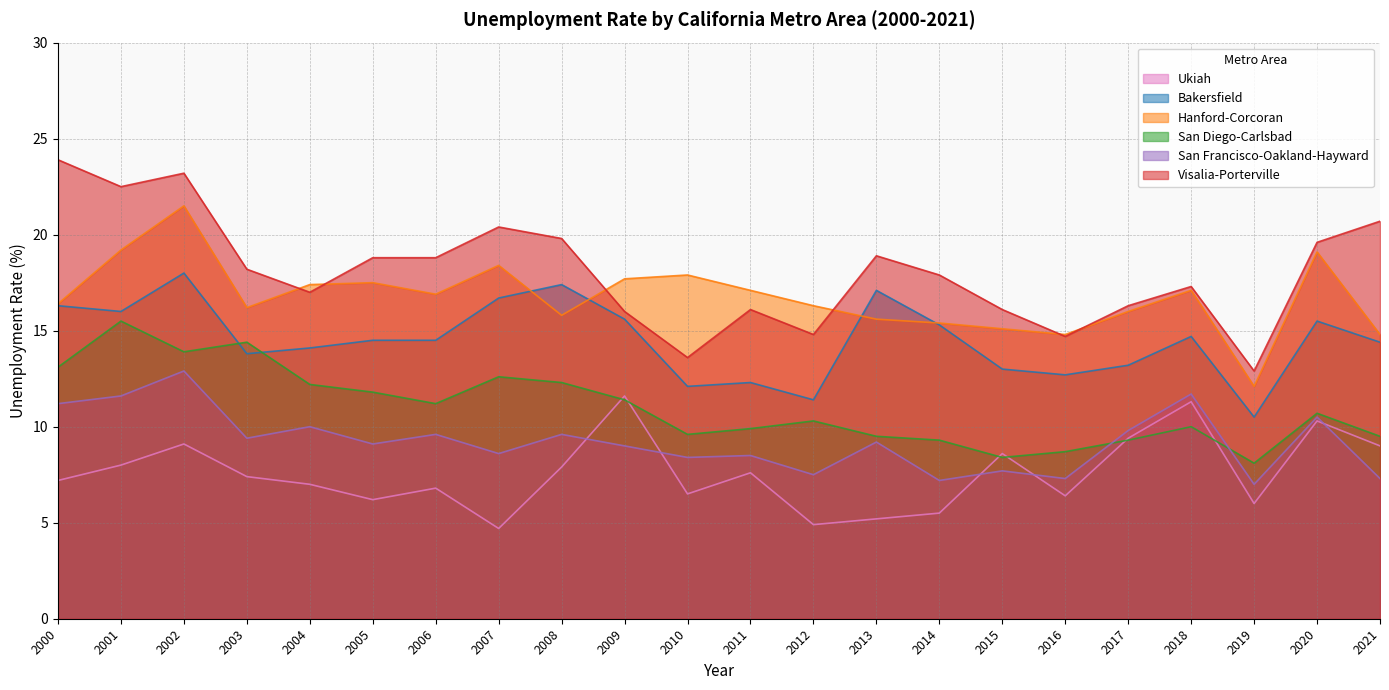

Reading right to left, what are all the values shown in this chart?

Ukiah: 2021=9.0	2020=10.3	2019=6.0	2018=11.3	2017=9.4	2016=6.4	2015=8.6	2014=5.5	2013=5.2	2012=4.9	2011=7.6	2010=6.5	2009=11.6	2008=7.9	2007=4.7	2006=6.8	2005=6.2	2004=7.0	2003=7.4	2002=9.1	2001=8.0	2000=7.2
Bakersfield: 2021=14.4	2020=15.5	2019=10.5	2018=14.7	2017=13.2	2016=12.7	2015=13.0	2014=15.3	2013=17.1	2012=11.4	2011=12.3	2010=12.1	2009=15.6	2008=17.4	2007=16.7	2006=14.5	2005=14.5	2004=14.1	2003=13.8	2002=18.0	2001=16.0	2000=16.3
Hanford-Corcoran: 2021=14.8	2020=19.1	2019=12.1	2018=17.1	2017=16.0	2016=14.8	2015=15.1	2014=15.4	2013=15.6	2012=16.3	2011=17.1	2010=17.9	2009=17.7	2008=15.8	2007=18.4	2006=16.9	2005=17.5	2004=17.4	2003=16.2	2002=21.5	2001=19.2	2000=16.4
San Diego-Carlsbad: 2021=9.5	2020=10.7	2019=8.1	2018=10.0	2017=9.3	2016=8.7	2015=8.4	2014=9.3	2013=9.5	2012=10.3	2011=9.9	2010=9.6	2009=11.4	2008=12.3	2007=12.6	2006=11.2	2005=11.8	2004=12.2	2003=14.4	2002=13.9	2001=15.5	2000=13.1
San Francisco-Oakland-Hayward: 2021=7.3	2020=10.5	2019=7.0	2018=11.7	2017=9.8	2016=7.3	2015=7.7	2014=7.2	2013=9.2	2012=7.5	2011=8.5	2010=8.4	2009=9.0	2008=9.6	2007=8.6	2006=9.6	2005=9.1	2004=10.0	2003=9.4	2002=12.9	2001=11.6	2000=11.2
Visalia-Porterville: 2021=20.7	2020=19.6	2019=12.9	2018=17.3	2017=16.3	2016=14.7	2015=16.1	2014=17.9	2013=18.9	2012=14.8	2011=16.1	2010=13.6	2009=16.0	2008=19.8	2007=20.4	2006=18.8	2005=18.8	2004=17.0	2003=18.2	2002=23.2	2001=22.5	2000=23.9